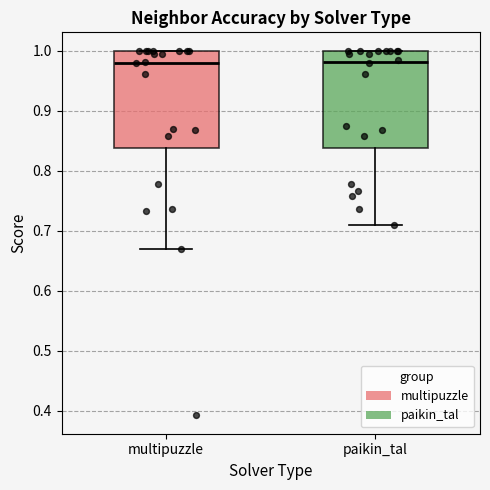

Reading left to right, transcribe this box plot: for each box, give where its median line is, the range the box spans, and where its two whiskers end, as read against the y-axis. The values are not printed on the chart, so give them approximately, as read against the axis.

multipuzzle: median 0.98, box 0.84 to 1.00, whiskers 0.67 to 1.00
paikin_tal: median 0.98, box 0.84 to 1.00, whiskers 0.71 to 1.00